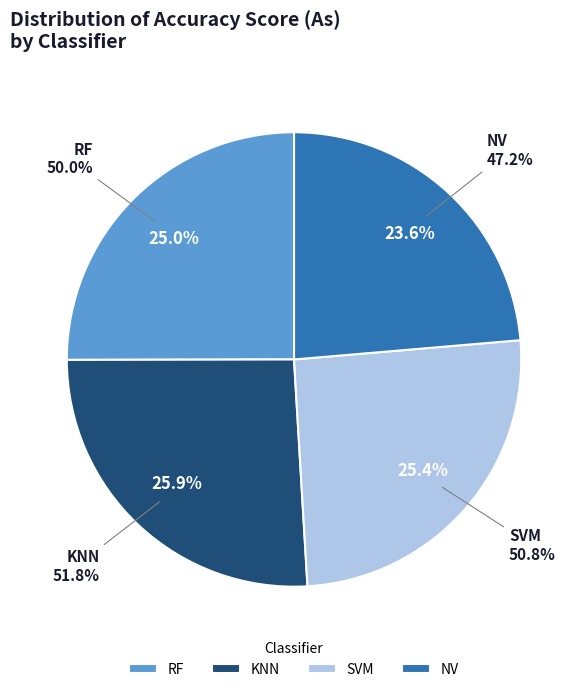

To the nearest percent, what is the difference between the SVM and KNN slice percentages?

1%